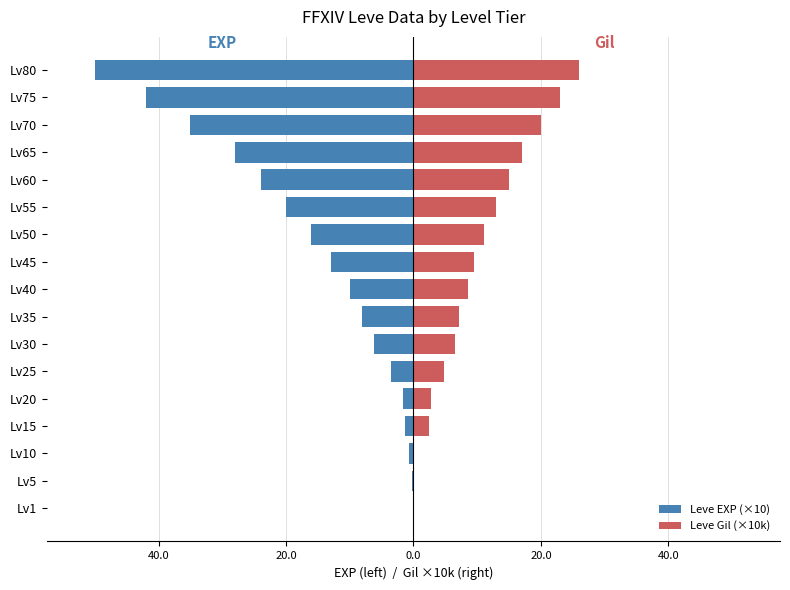

How many bars are there in total?

34